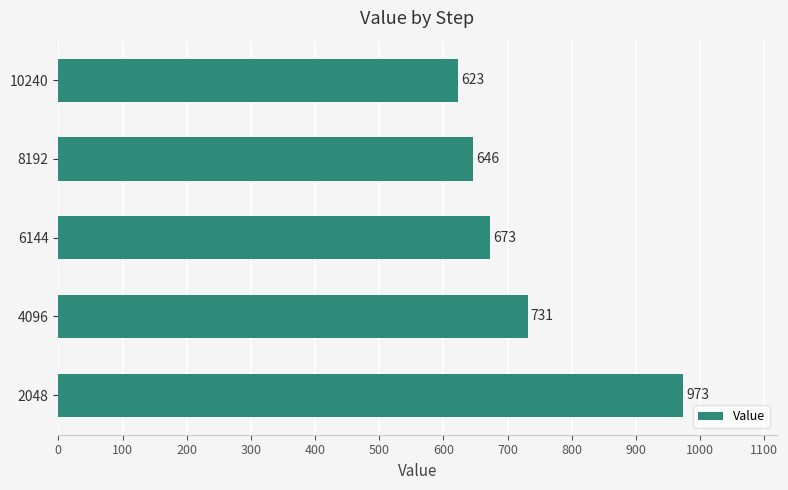

At which category does the chart reach its peak across all series?

2048